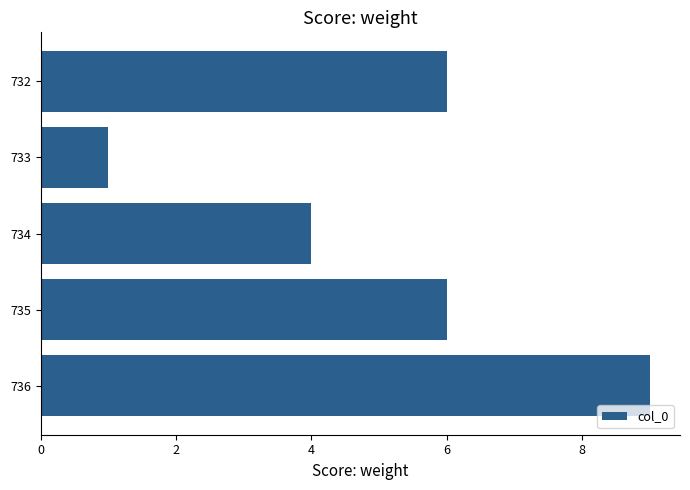

Count the values in the range 4 to 6.

3